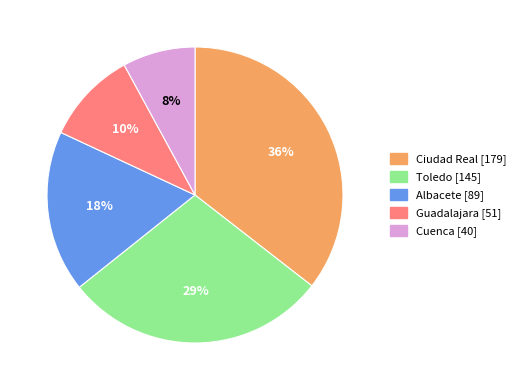

Do Cuenca and Guadalajara together represent more than half of the pie?

No